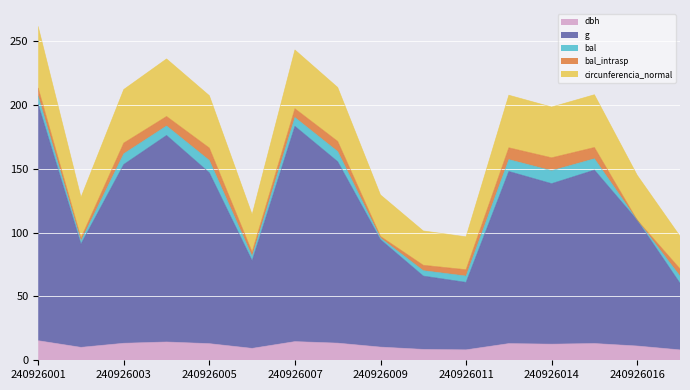

Between 240926002 and 240926006, which is larger?

240926002